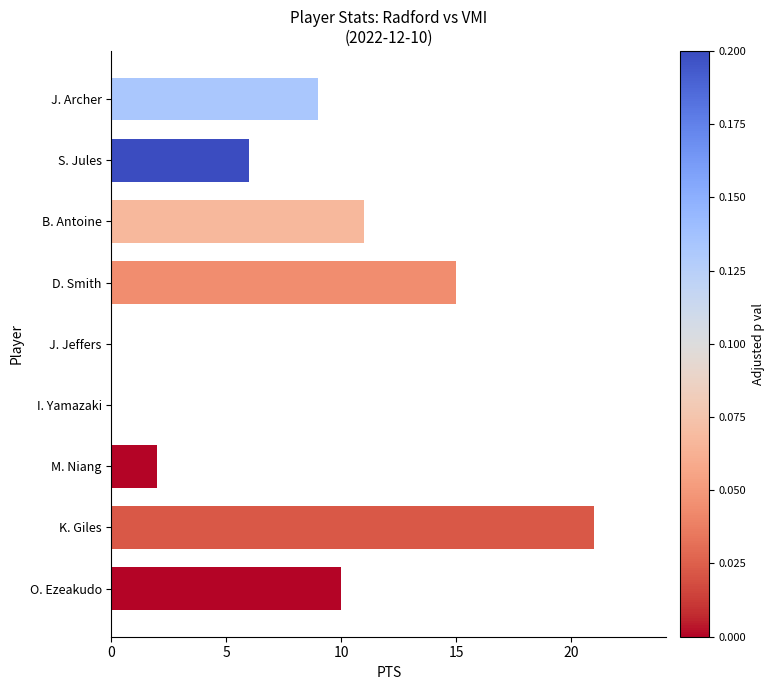

Between B. Antoine and M. Niang, which is larger?

B. Antoine